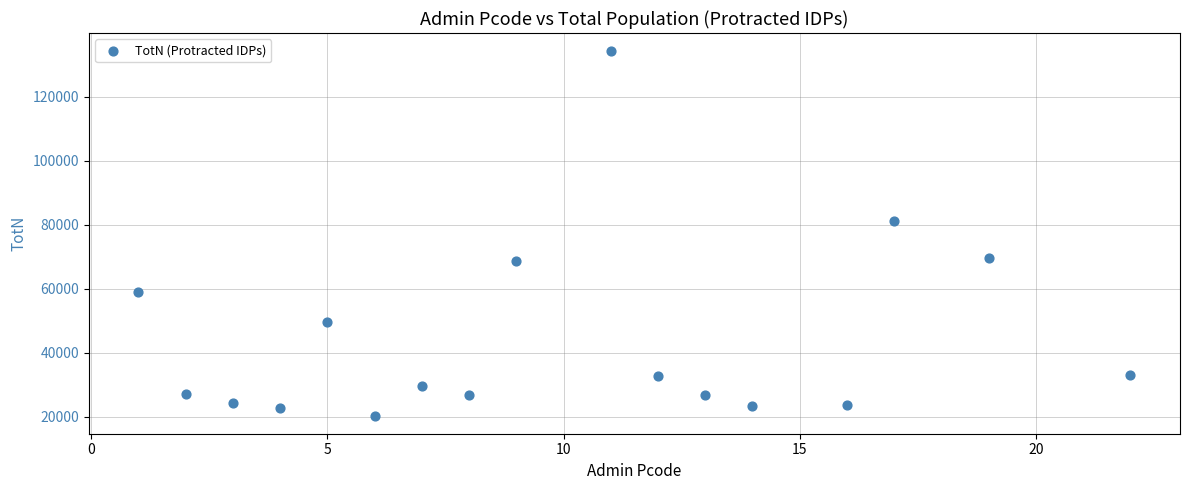

What Y value in the scatter plot is closest to 77244?

81207.2